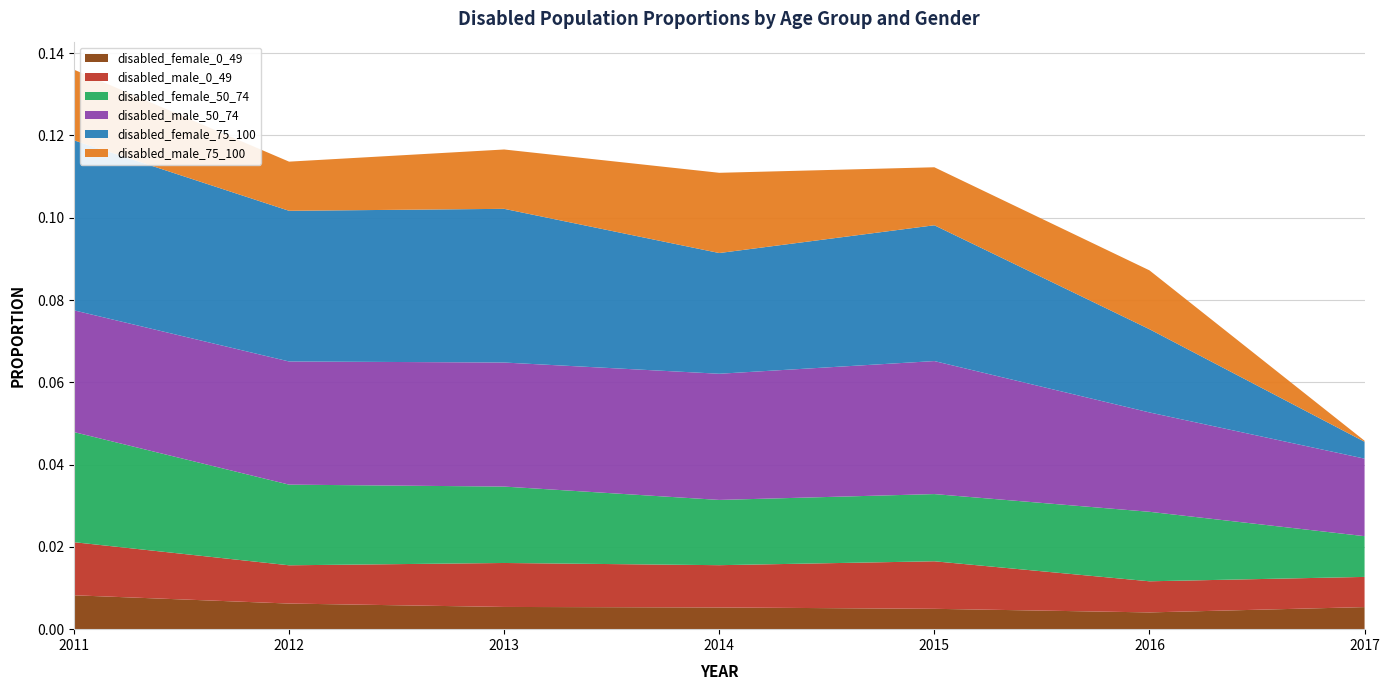

At which category is the sum across all series the highest?

2011